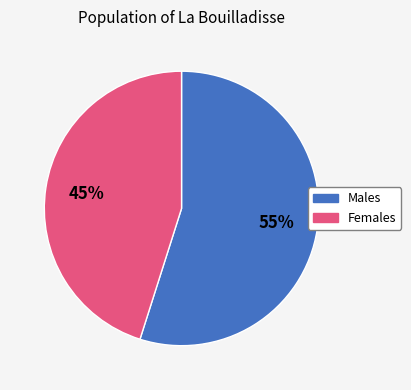

To the nearest percent, what is the average slice percentage?

50%